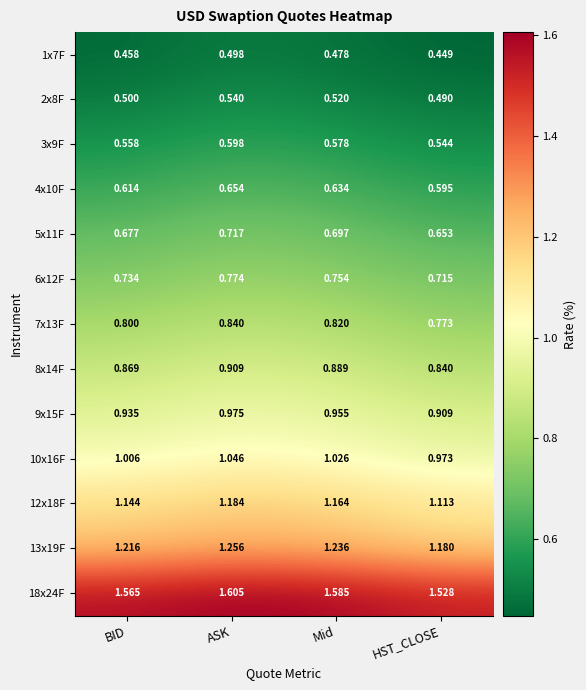

List the labels in order of 9x15F value, largest first.

ASK, Mid, BID, HST_CLOSE